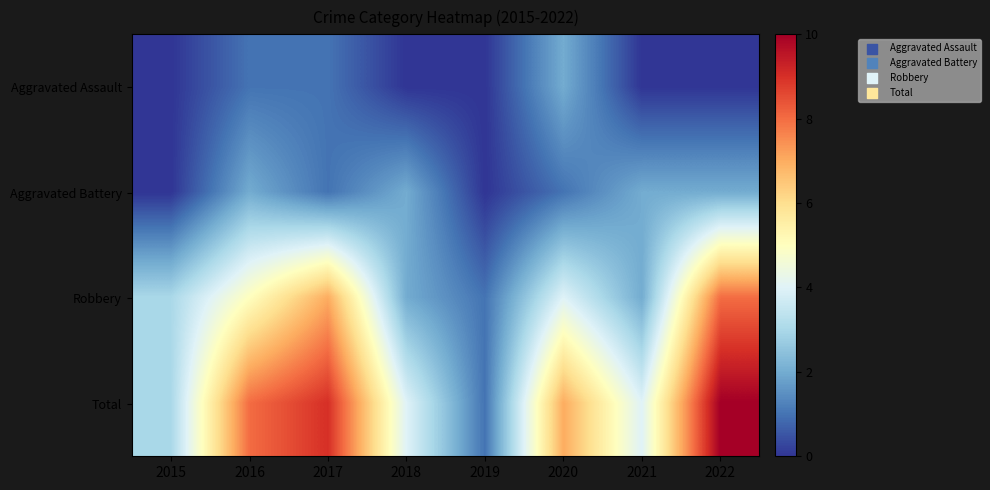

What is the spread (max minus min) of values at 2021?

4